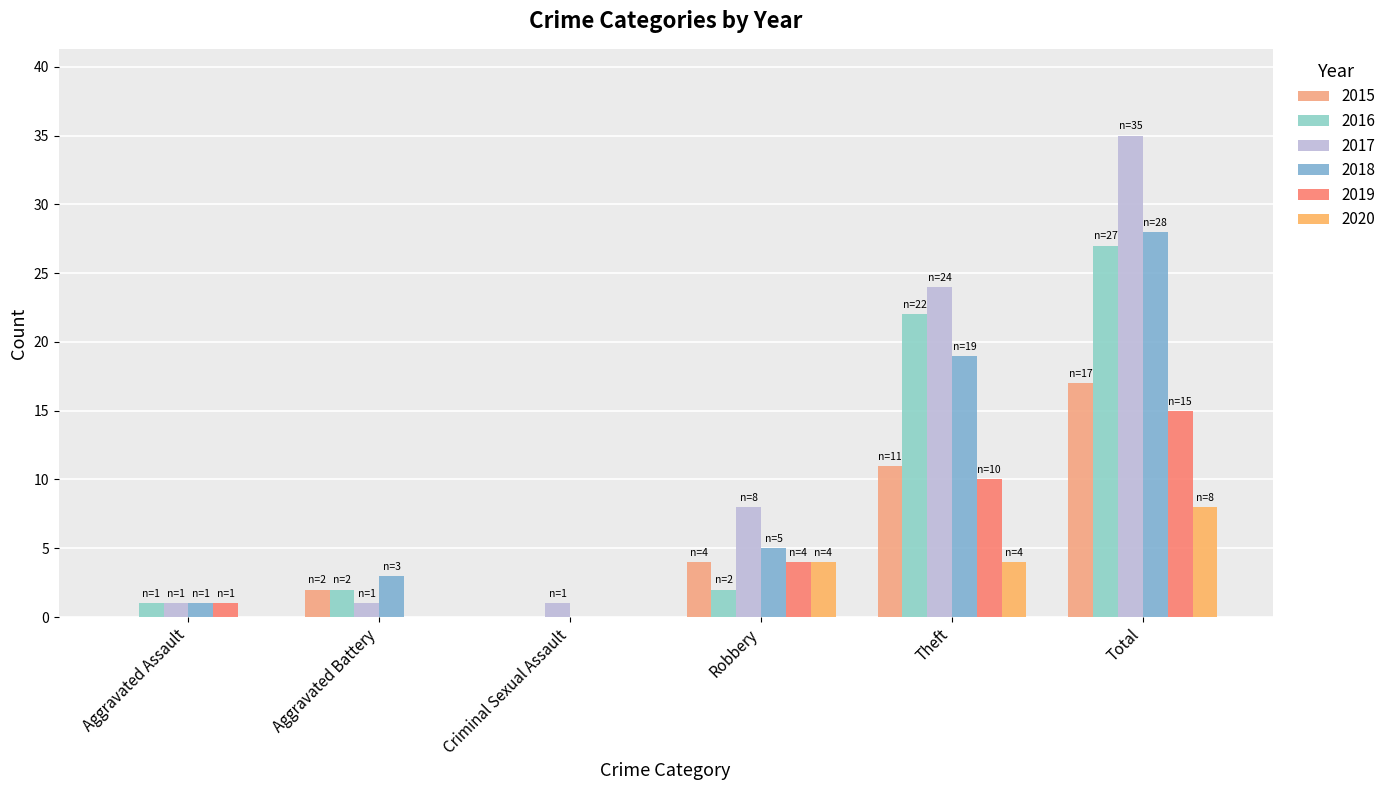

Reading left to right, list all the values displayed in this chart.

2015: 0	2	0	4	11	17
2016: 1	2	0	2	22	27
2017: 1	1	1	8	24	35
2018: 1	3	0	5	19	28
2019: 1	0	0	4	10	15
2020: 0	0	0	4	4	8